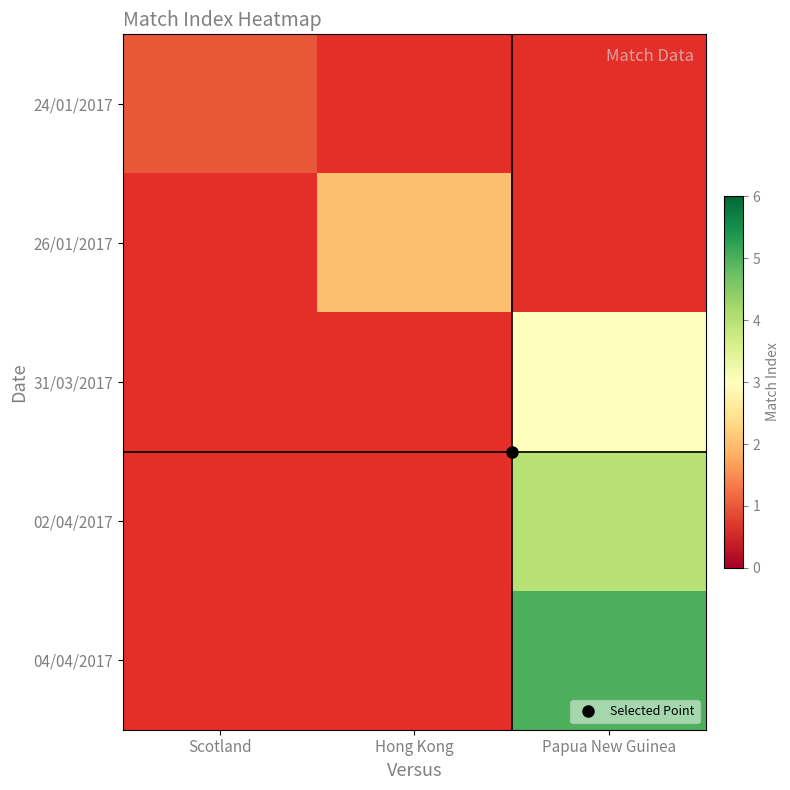

How many categories are shown in the chart?

3